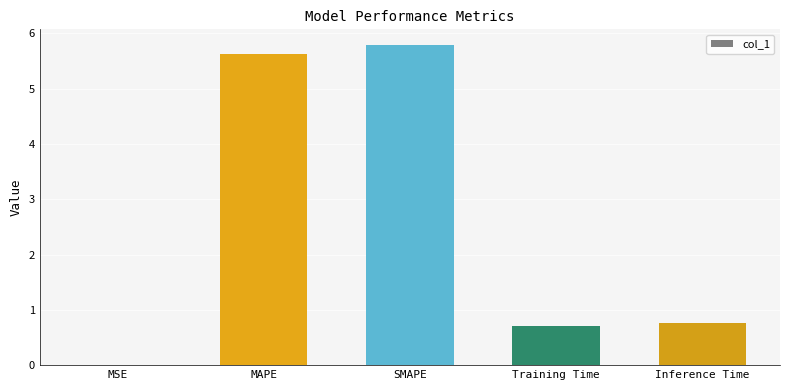

Which has a higher value, MAPE or MSE?

MAPE